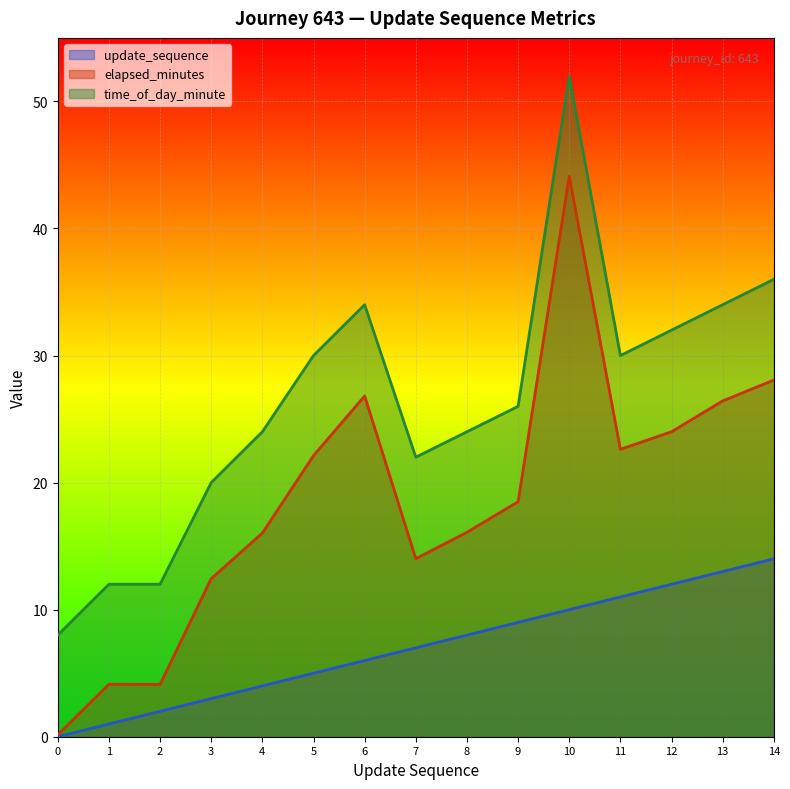

Reading left to right, transcribe all the data shown in this chart.

update_sequence: 0.0	1.0	2.0	3.0	4.0	5.0	6.0	7.0	8.0	9.0	10.0	11.0	12.0	13.0	14.0
elapsed_minutes: 0.1	4.1	4.1	12.4	16.0	22.1	26.8	14.0	16.1	18.5	44.1	22.6	24.0	26.4	28.1
time_of_day_minute: 8.0	12.0	12.0	20.0	24.0	30.0	34.0	22.0	24.0	26.0	52.0	30.0	32.0	34.0	36.0